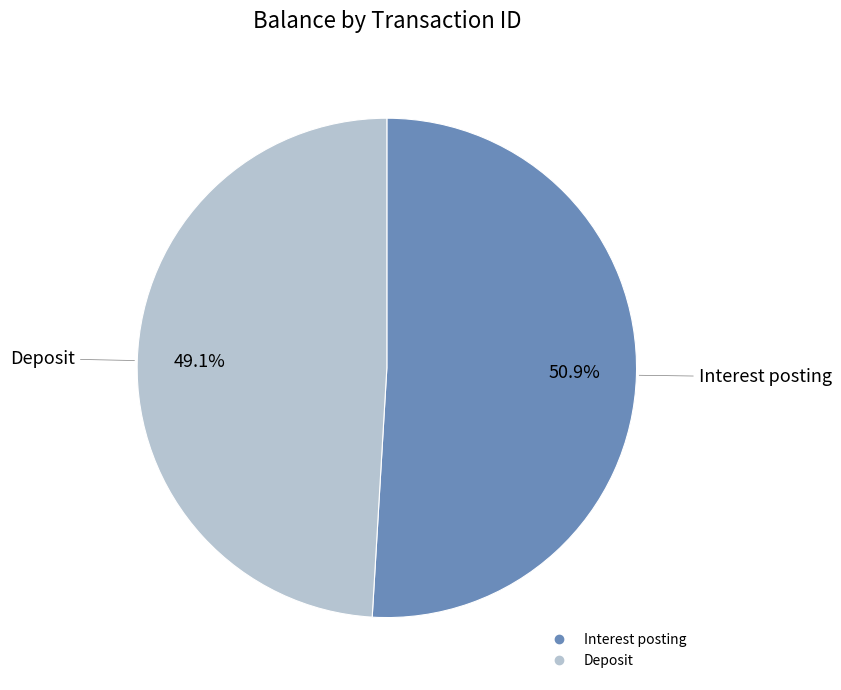

Does any single category account for the majority?

Yes